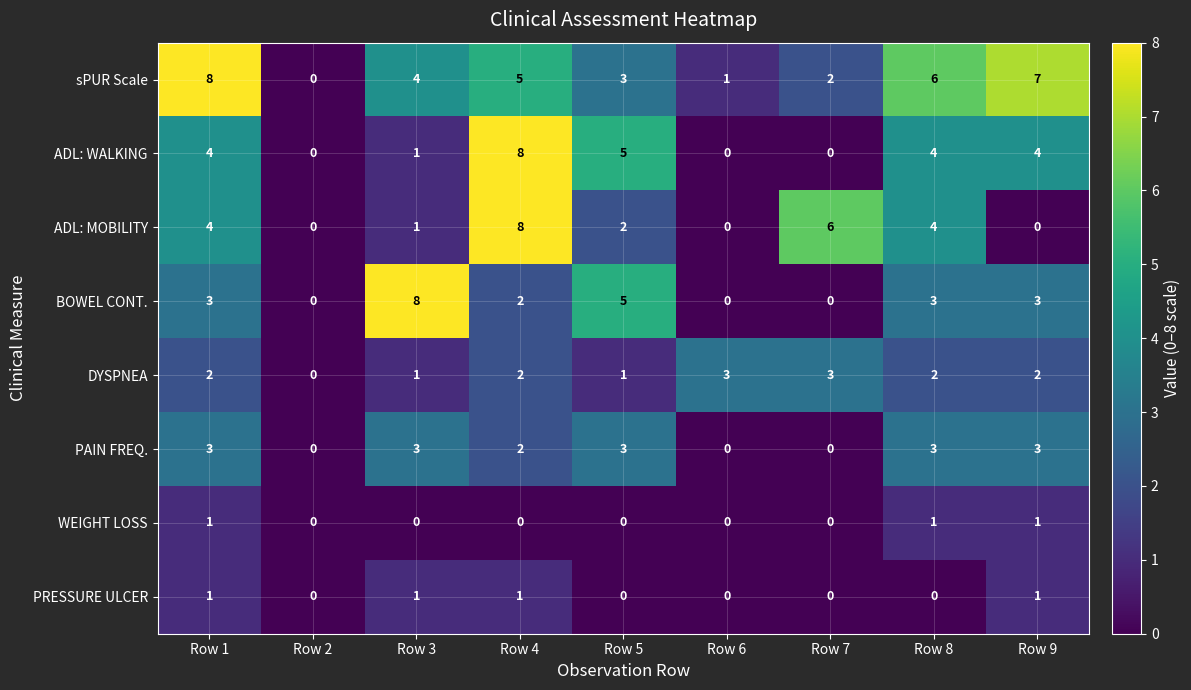

How many categories are shown in the chart?

9